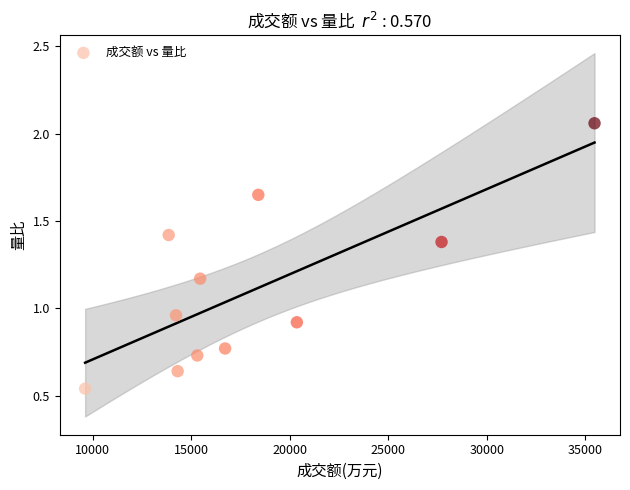

What is the average X value?

18313.7